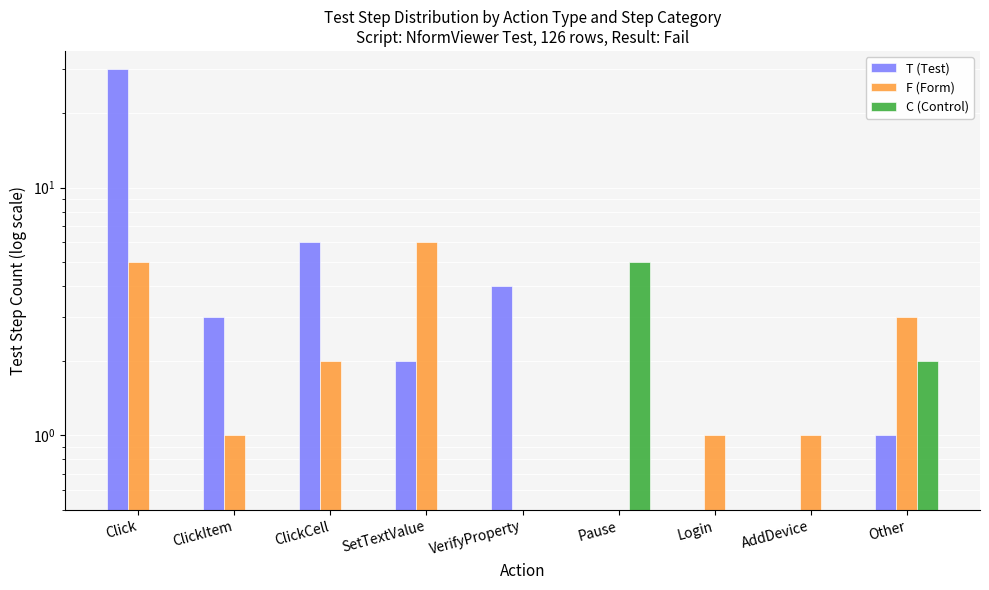

What is the approximate value of C (Control) at Pause?

5